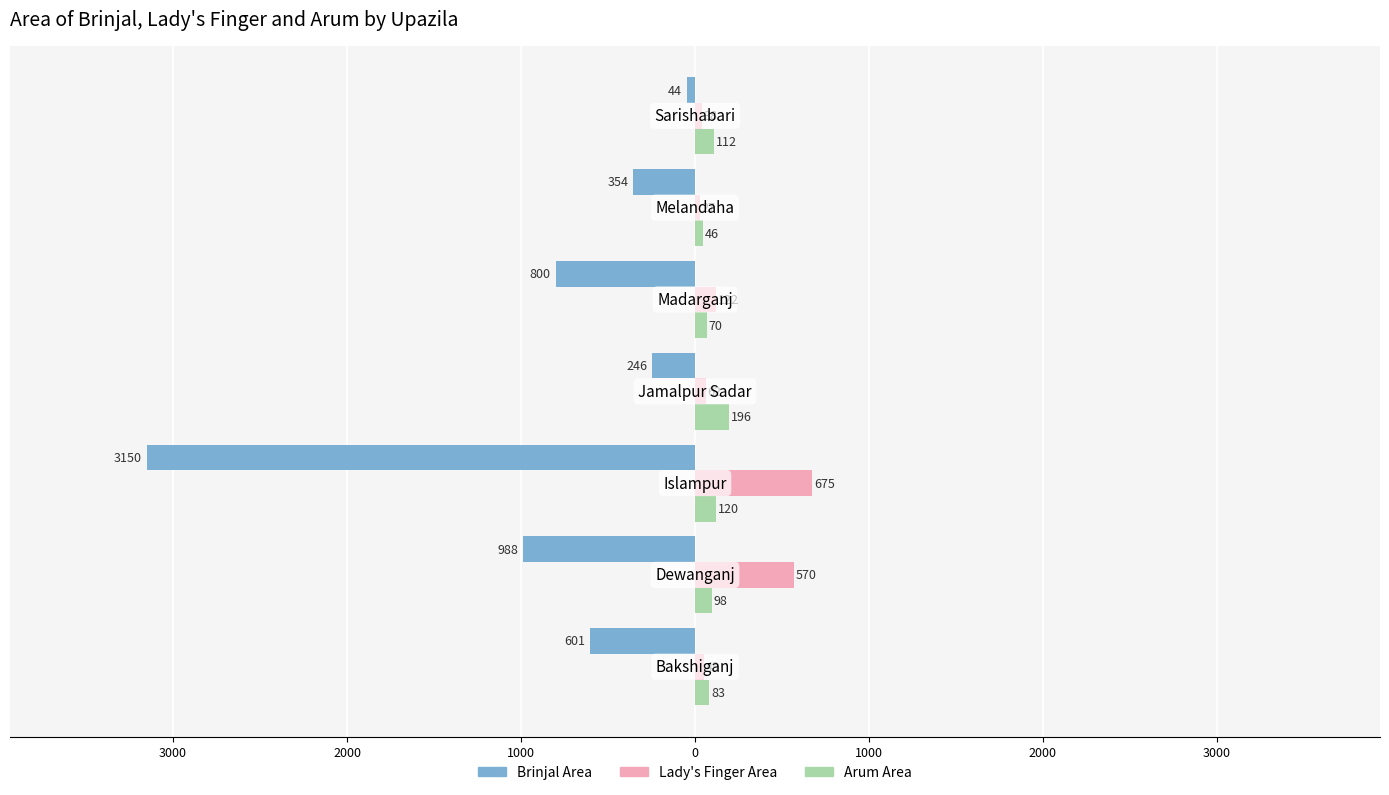

What are all the series names shown in the legend?

Brinjal Area, Lady's Finger Area, Arum Area